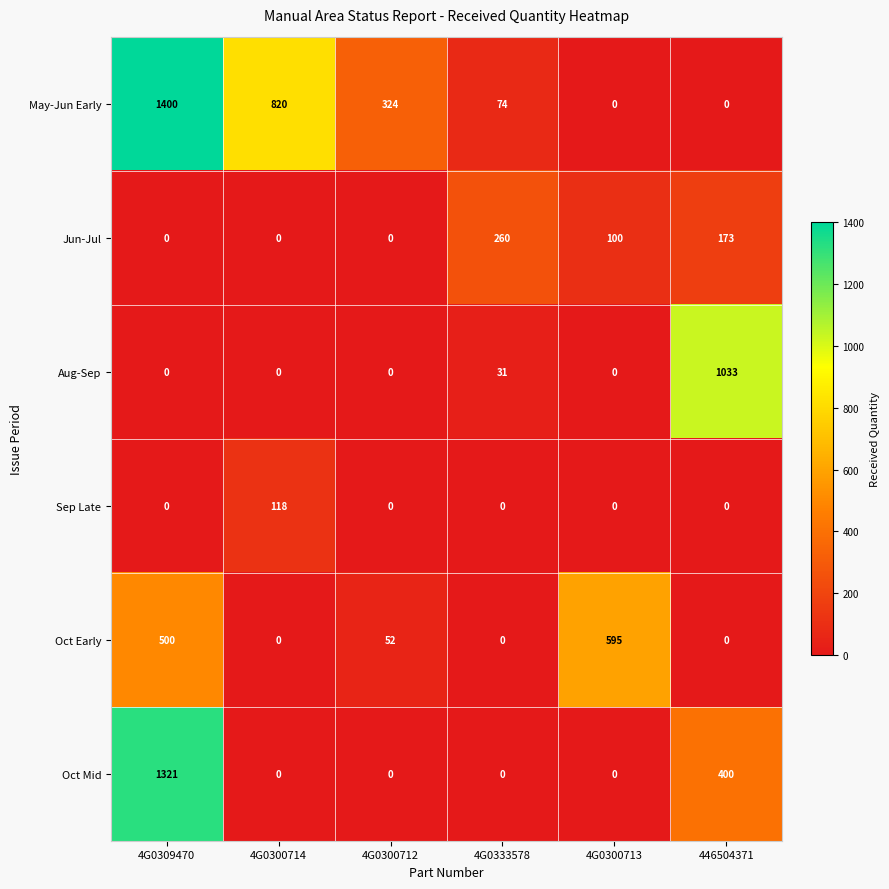

How many values in Aug-Sep are above zero?

2